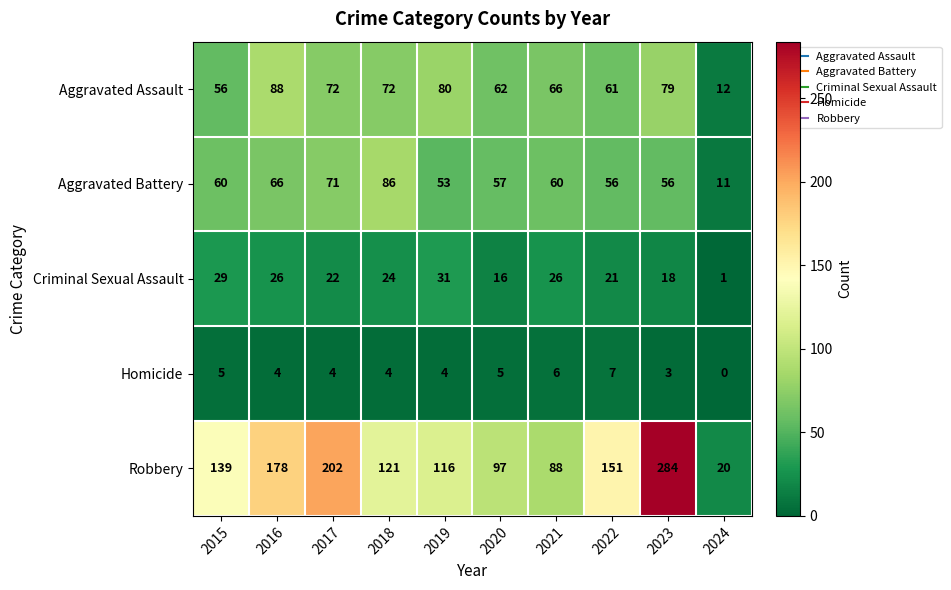

At which category is the sum across all series the highest?

2023